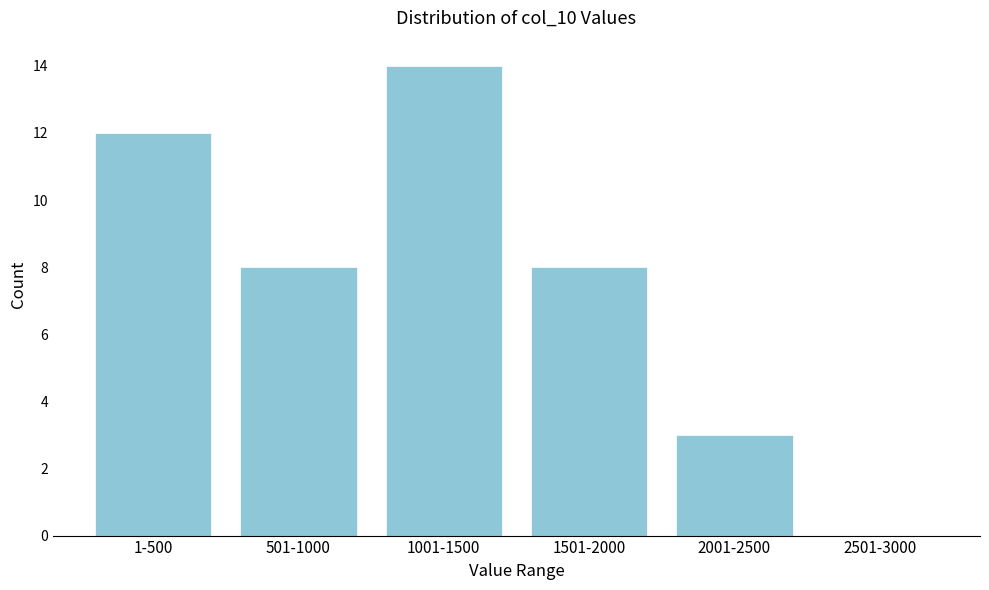

Reading left to right, list all the values displayed in this chart.

1-500=12	501-1000=8	1001-1500=14	1501-2000=8	2001-2500=3	2501-3000=0